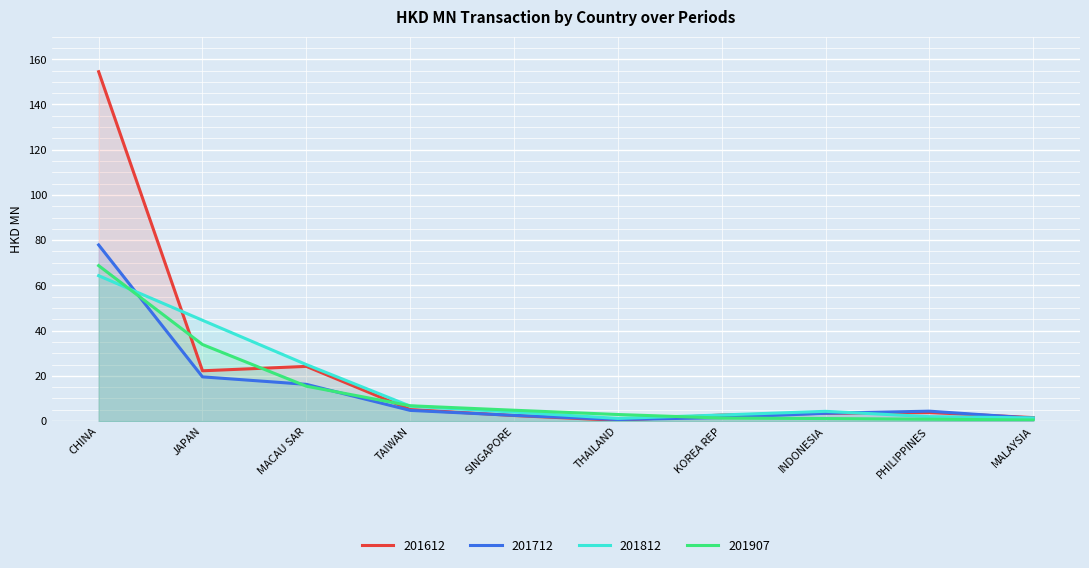

The value of 201712 at KOREA REP is 1.5. True or false?

True